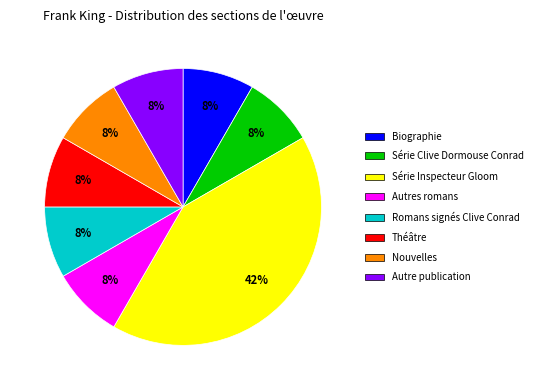

To the nearest percent, what is the average slice percentage?

12%